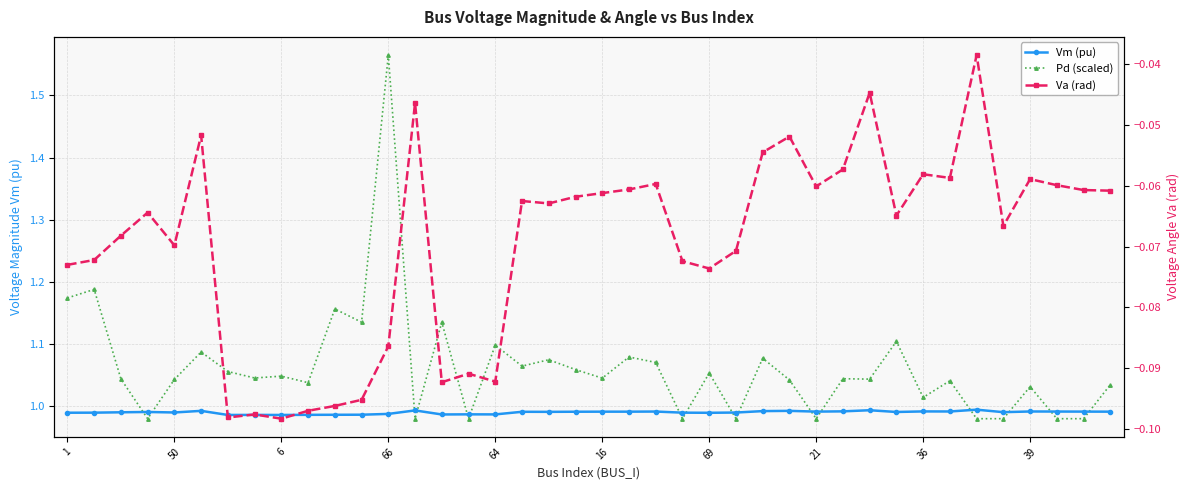

What is the minimum value shown in the chart?

-0.1